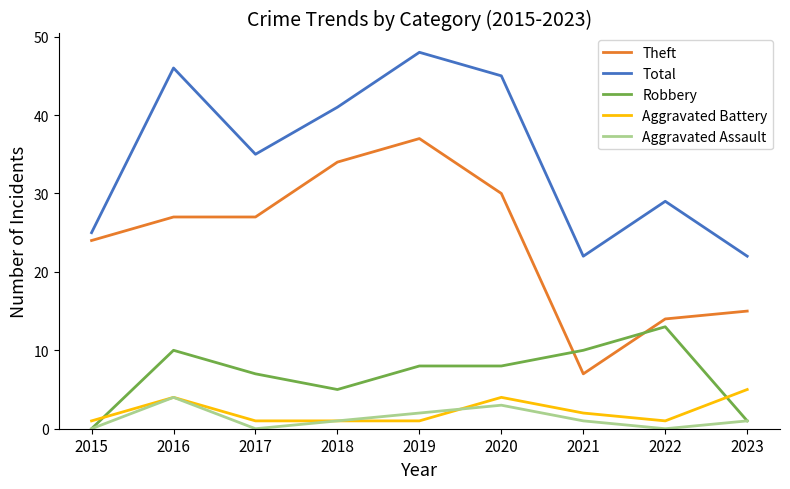

What is the average value of the Aggravated Assault series?

1